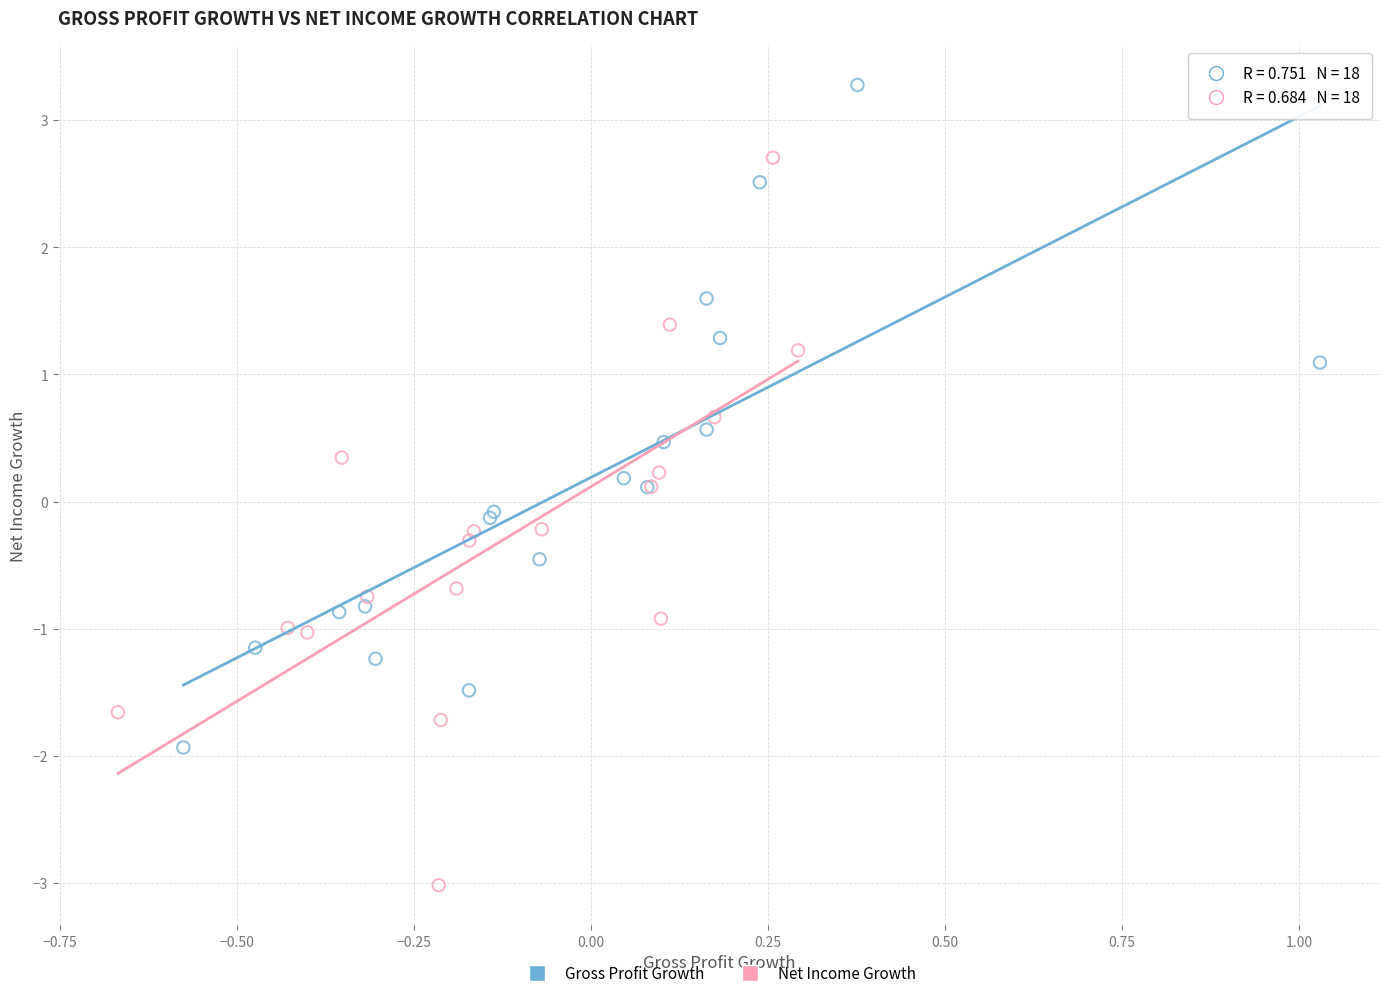

Which series has the widest spread of Y values?

Net Income Growth